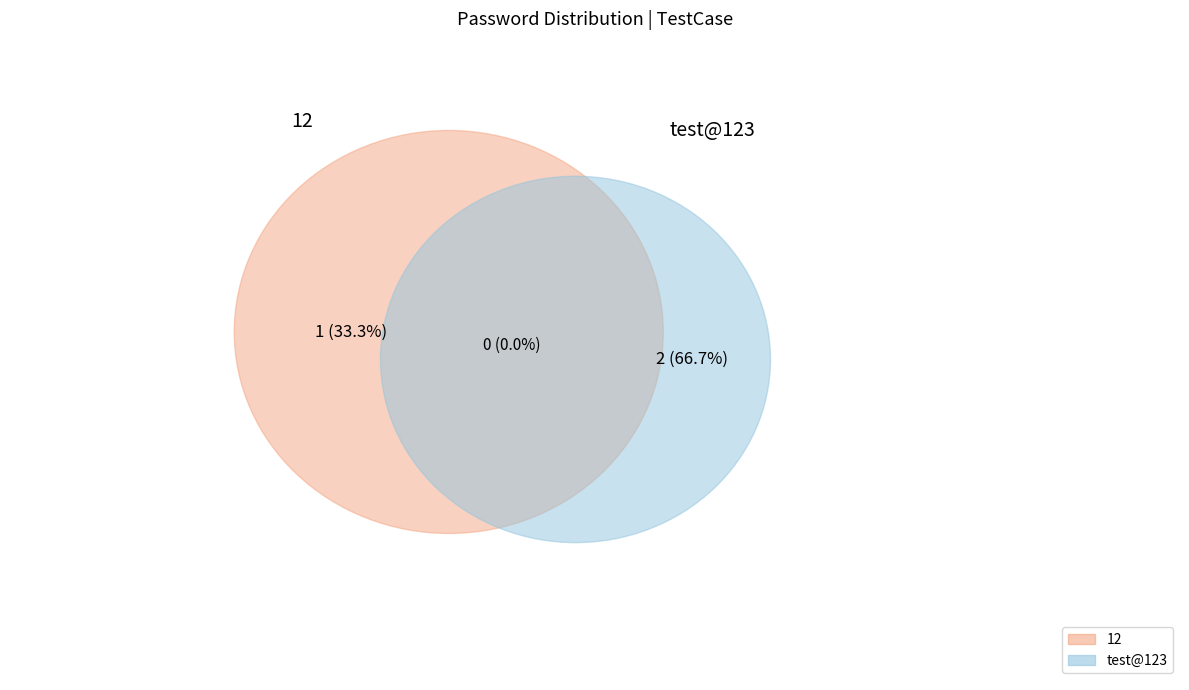

Count the number of slices in the pie.

2